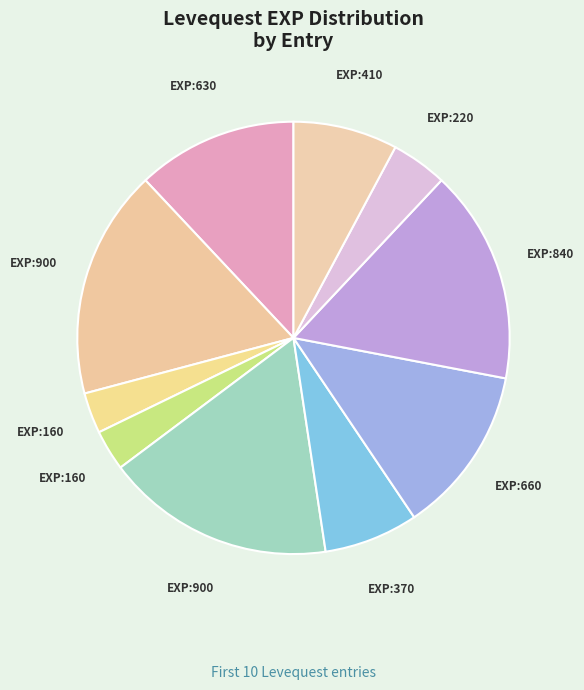

How many slices are in this pie chart?

10